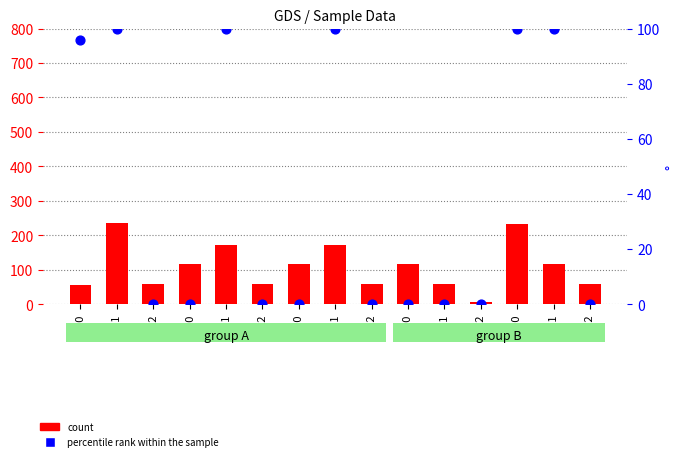

Which series has the widest spread of Y values?

count